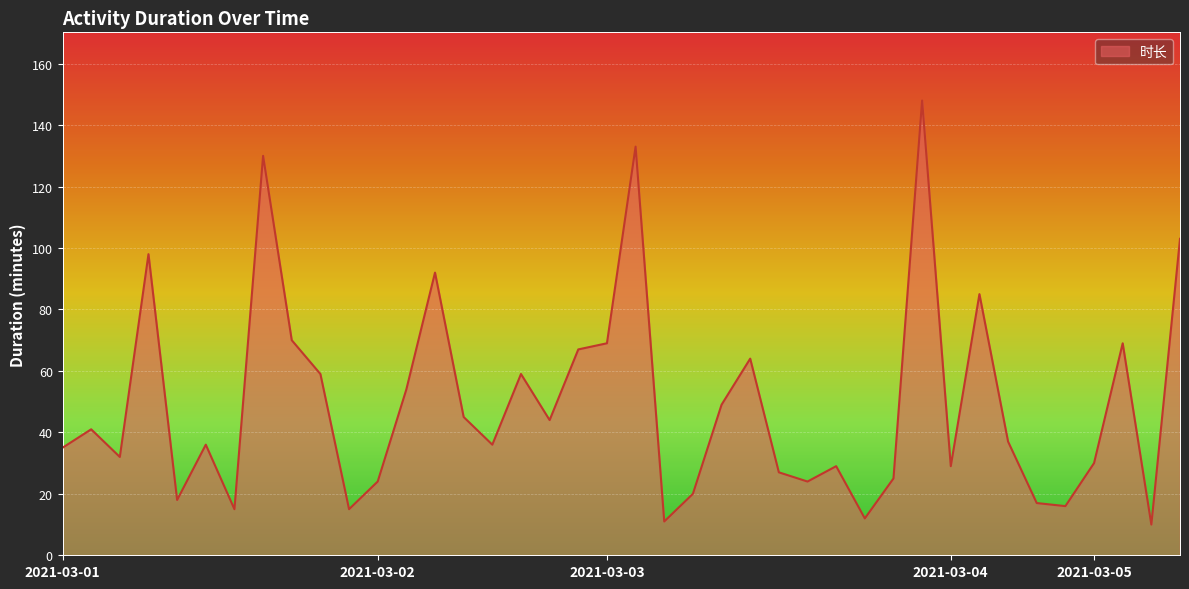

True or false: the data has more than 1 interior local peaks.

True